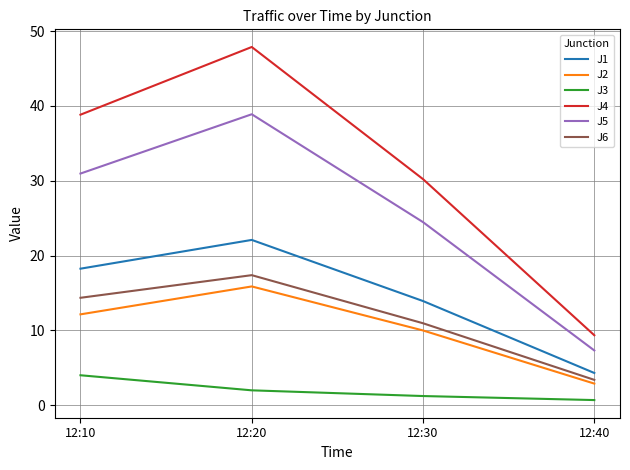

At which label is J1 closest to 13?

12:30